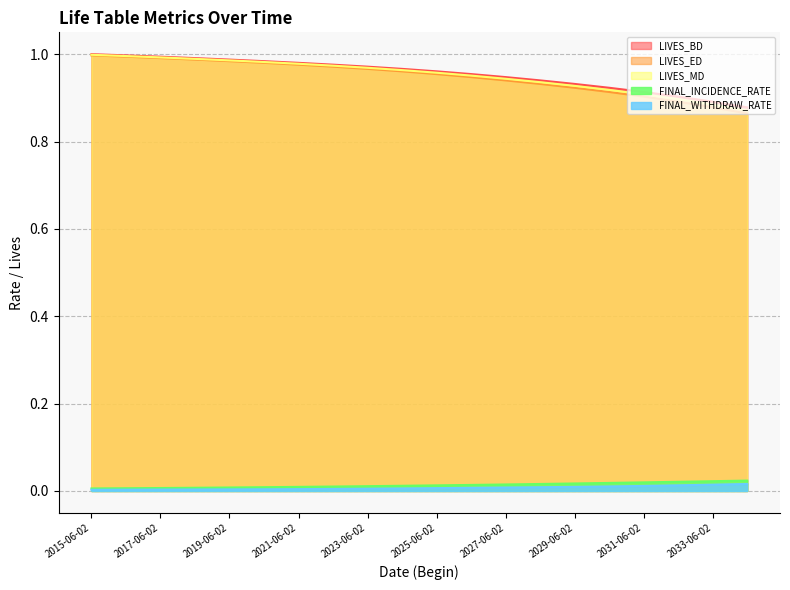

What is the greatest value displayed?

1.0